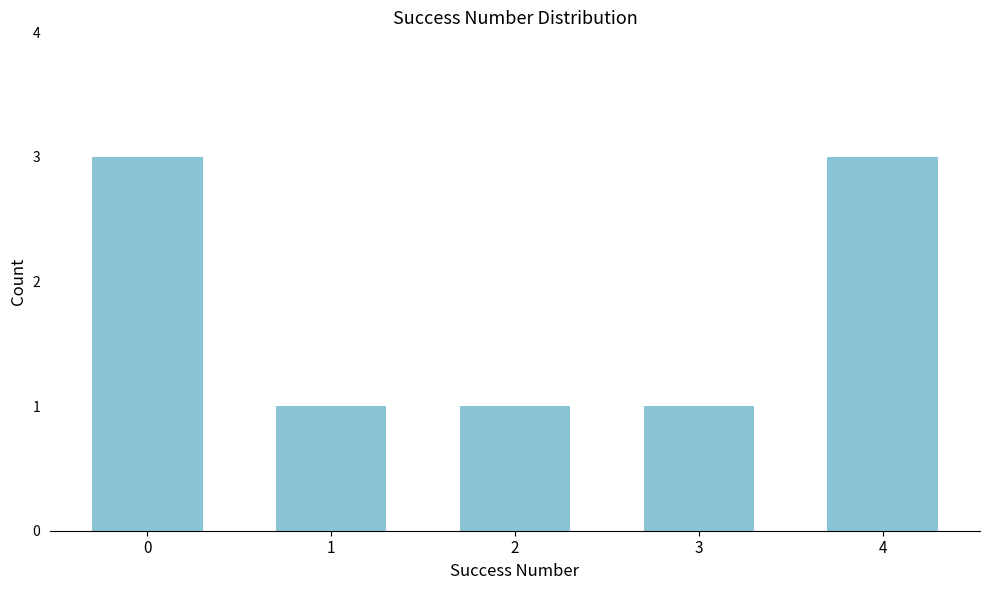

Reading left to right, transcribe all the data shown in this chart.

3	1	1	1	3